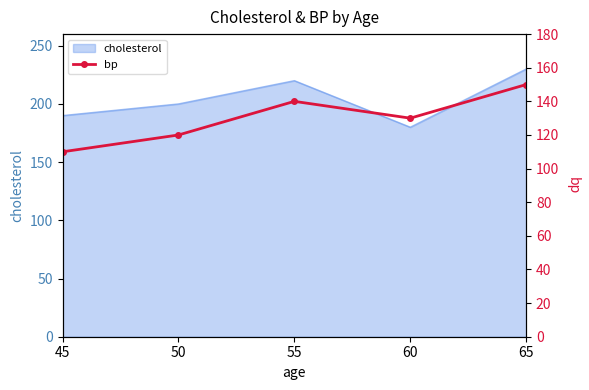

The value of cholesterol at 60 is 250. True or false?

False